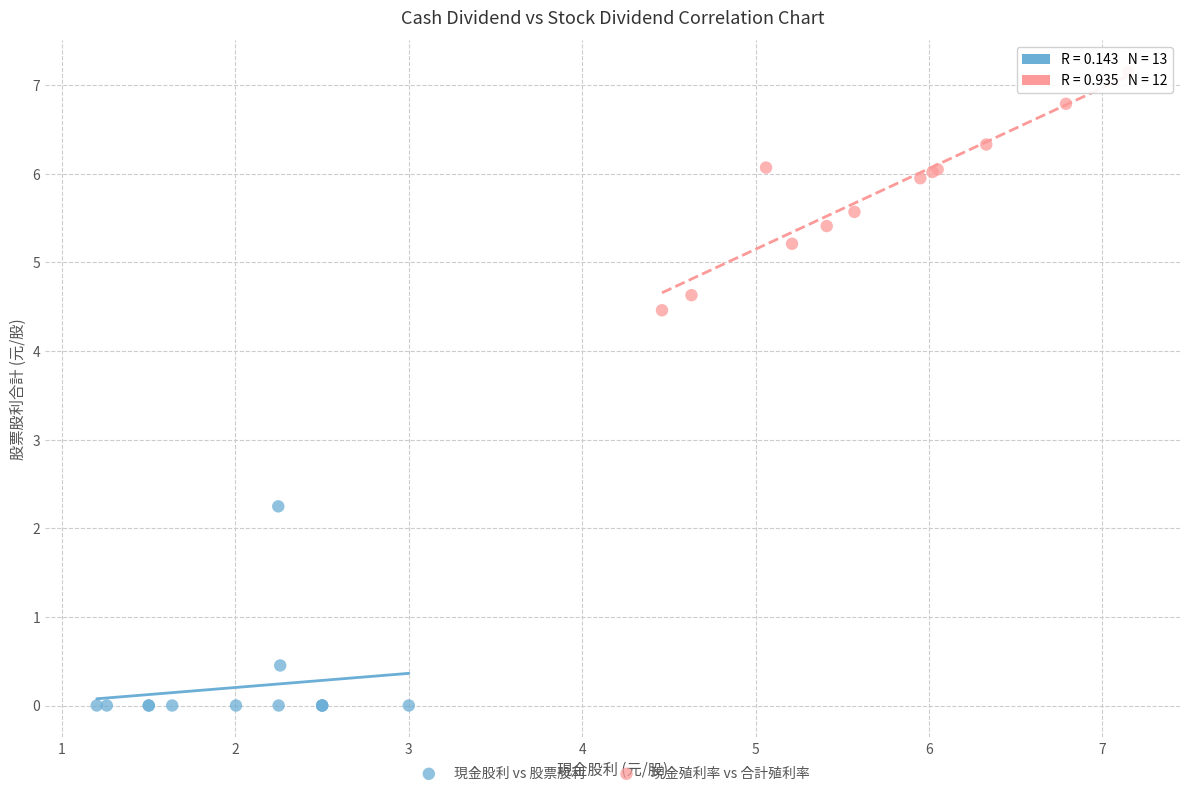

Which series contains the lowest Y value?

現金股利 vs 股票股利